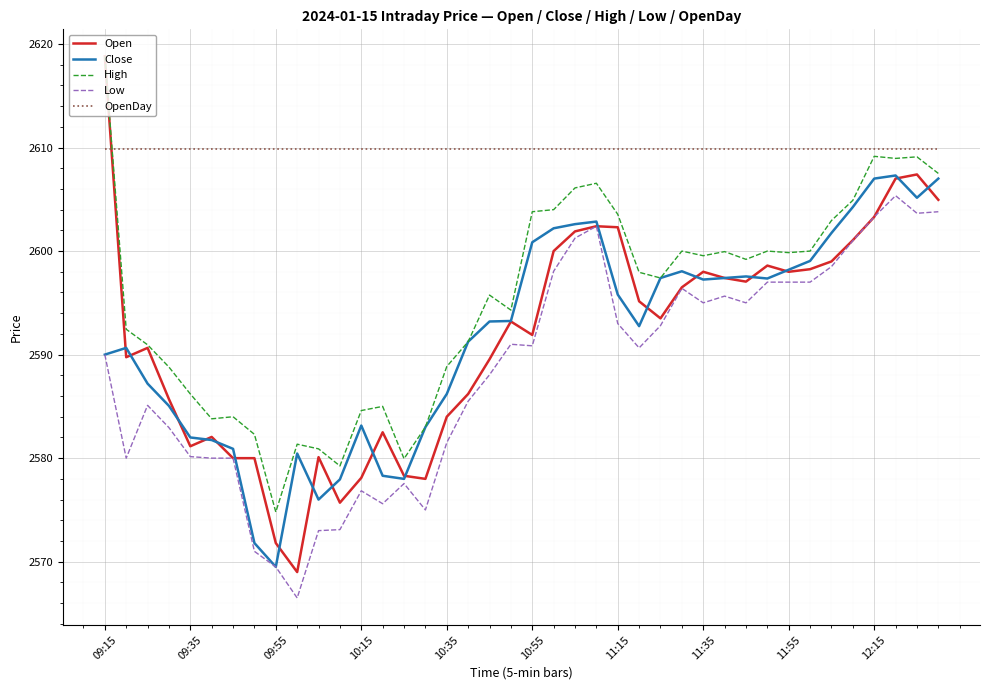

Is this an area chart (filled region under the line)?

No